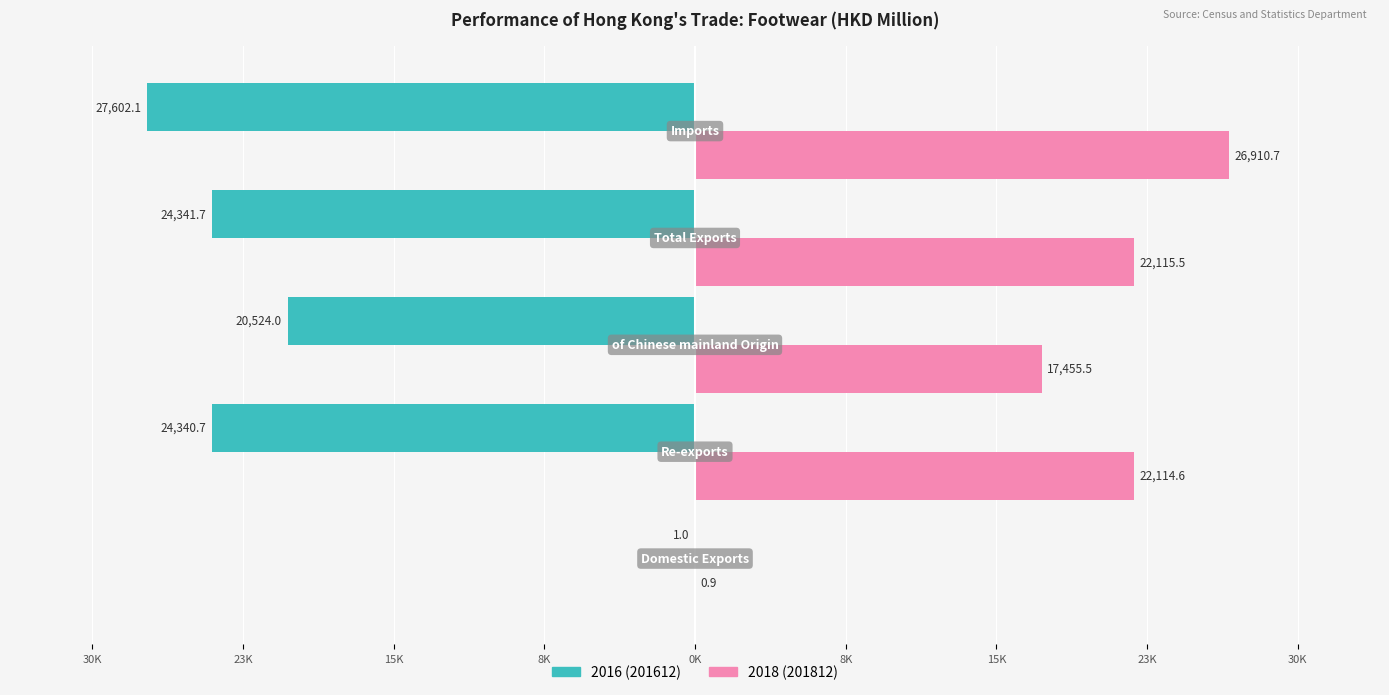

What is the label of the 3rd bar from the right?

of Chinese mainland Origin